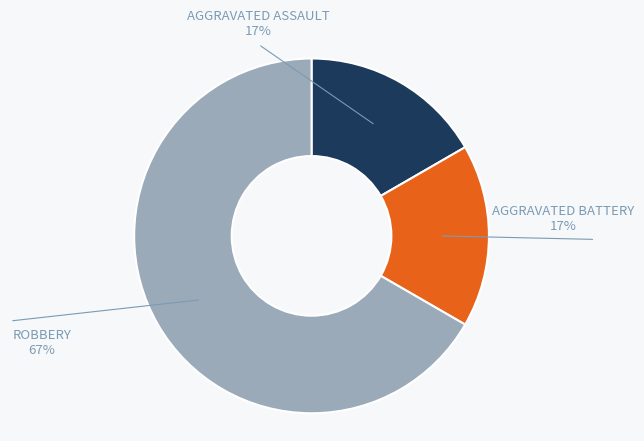

To the nearest percent, what is the difference between the largest and smallest slice percentages?

50%